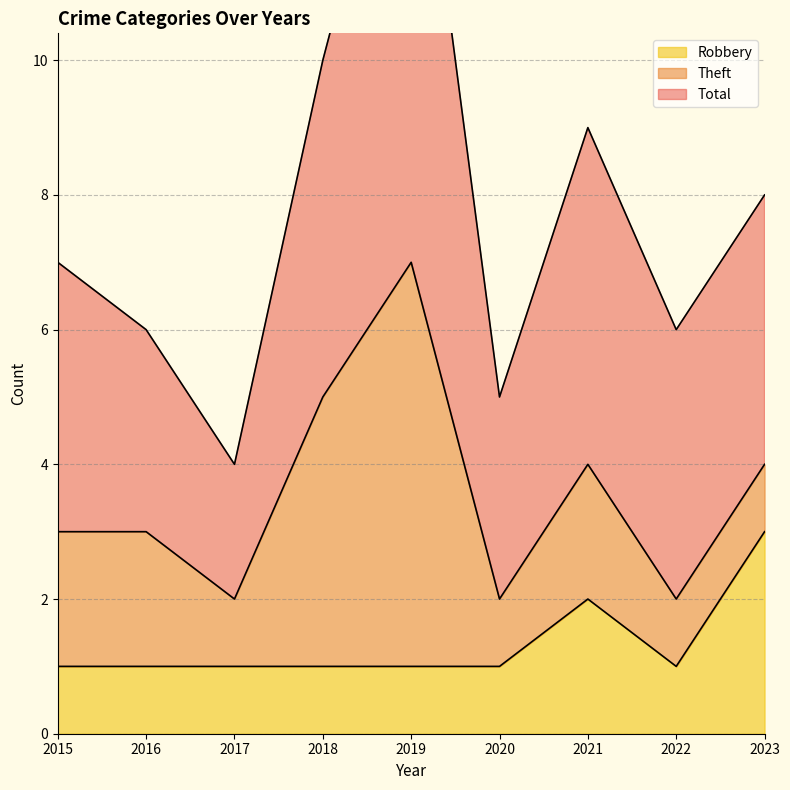

At which label does Theft reach its minimum?

2017